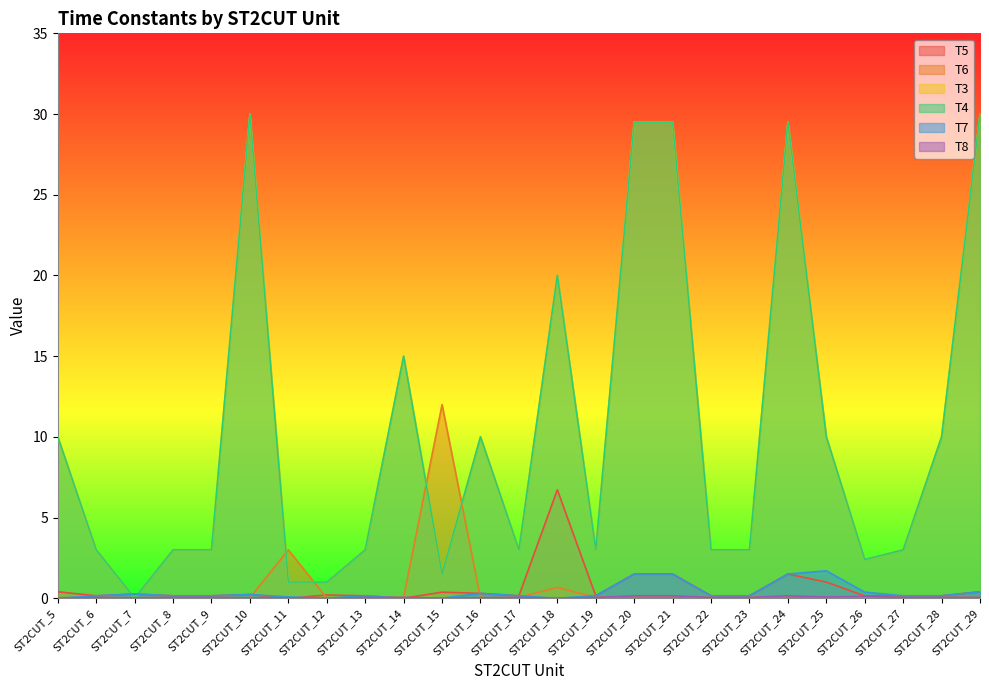

Between ST2CUT_15 and ST2CUT_24, which is larger?

ST2CUT_24